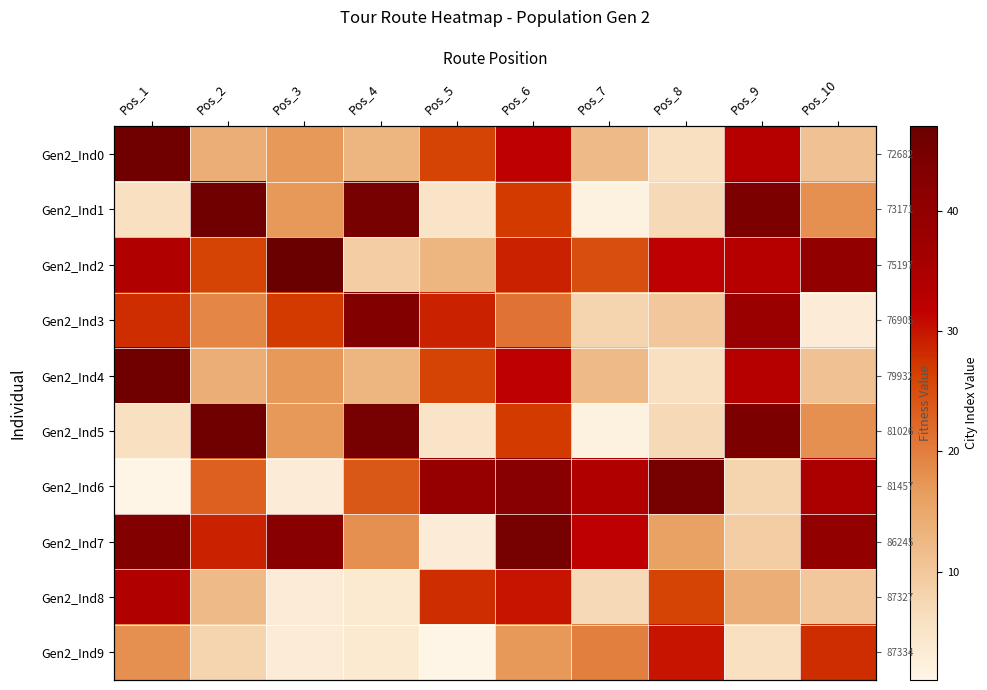

How many data points in Gen2_Ind2 are less than 32?

5